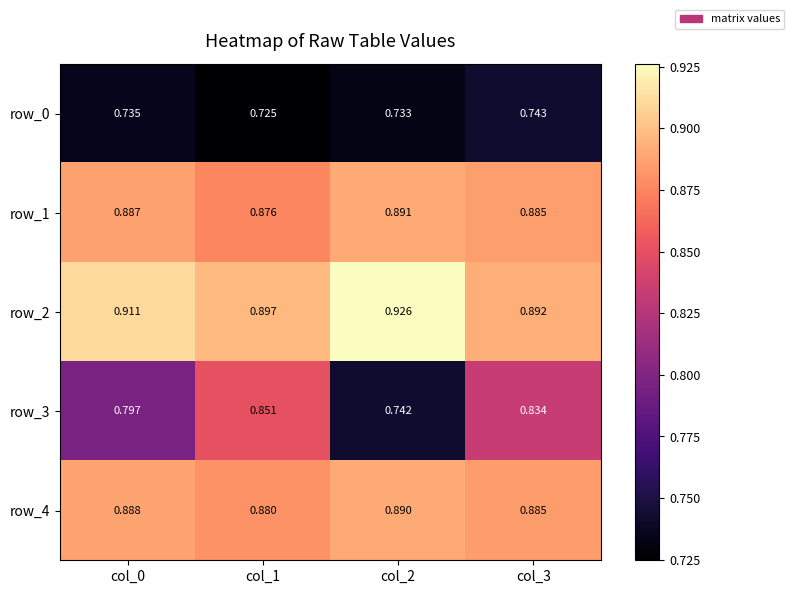

List the labels in order of row_3 value, smallest first.

col_2, col_0, col_3, col_1